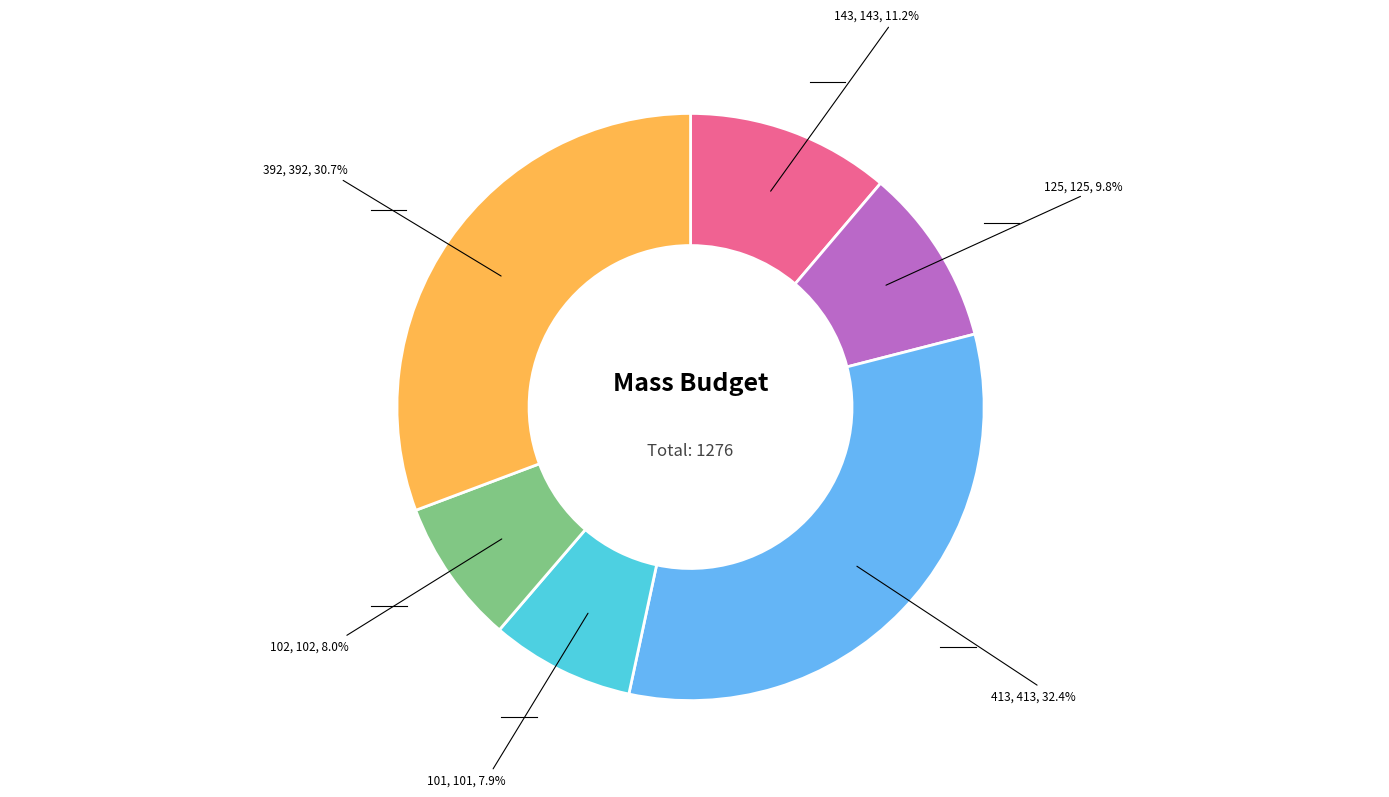

How many segments does this pie chart have?

6